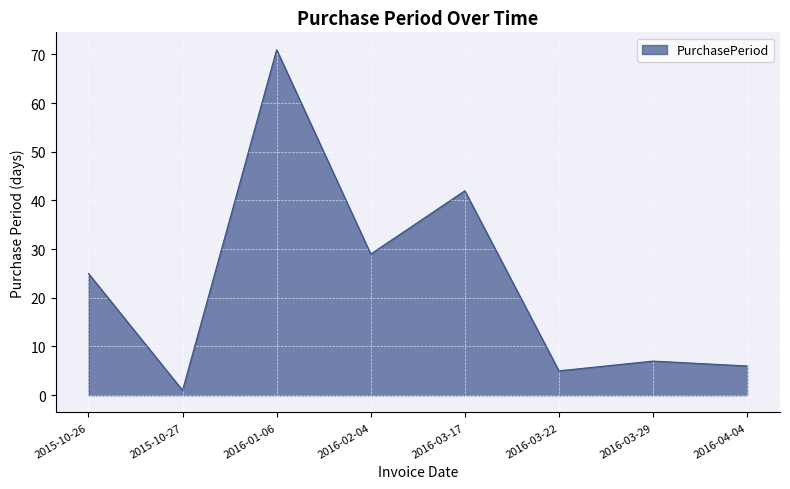

Which has a higher value, 2016-02-04 or 2015-10-27?

2016-02-04